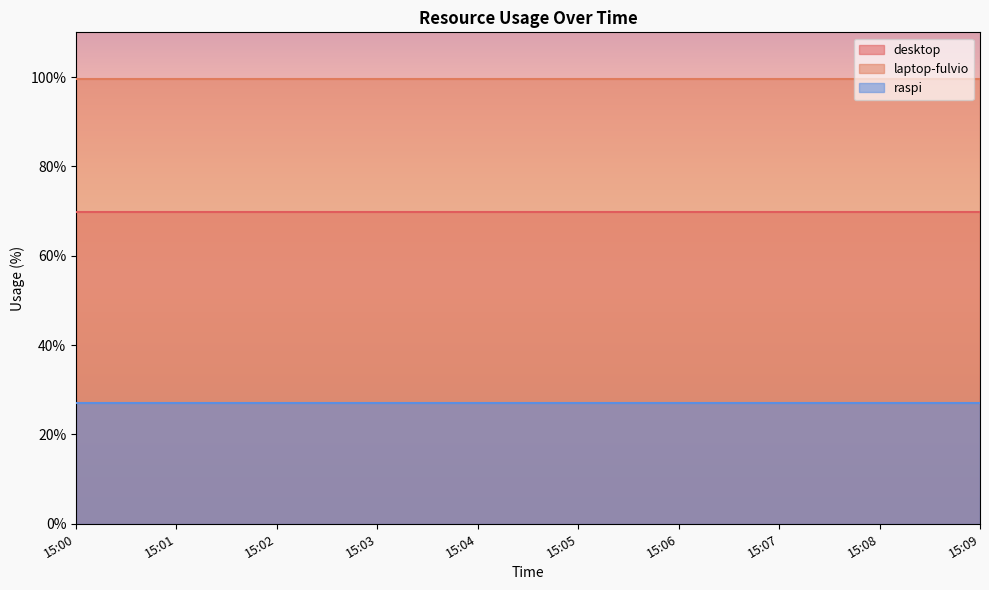

At how many categories does at least one series exceed 82?

10